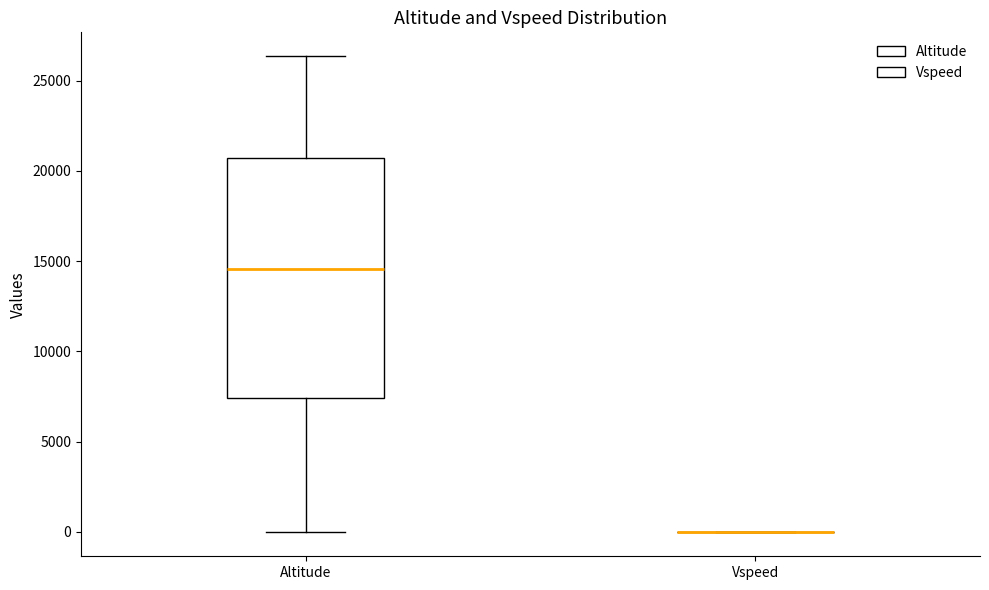

Reading left to right, read every box against the y-axis: the position of its median line, the range the box covers, and the ends of its whiskers. The values are not printed on the chart, so give them approximately, as read against the axis.

Altitude: median 14500, box 7500 to 20500, whiskers 0 to 26500
Vspeed: box collapsed to a line at 0, whiskers 0 to 0